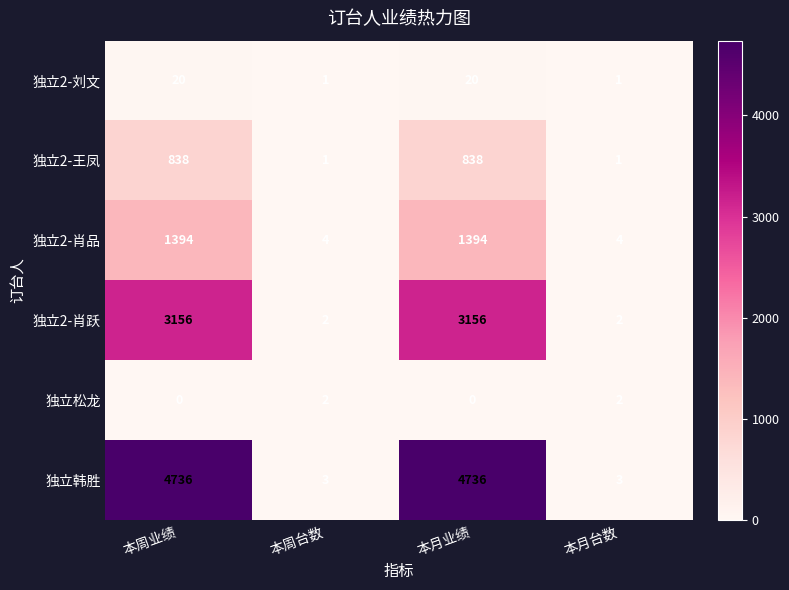

What is the sum of the 独立韩胜 values at 本周业绩 and 本月台数?

4739